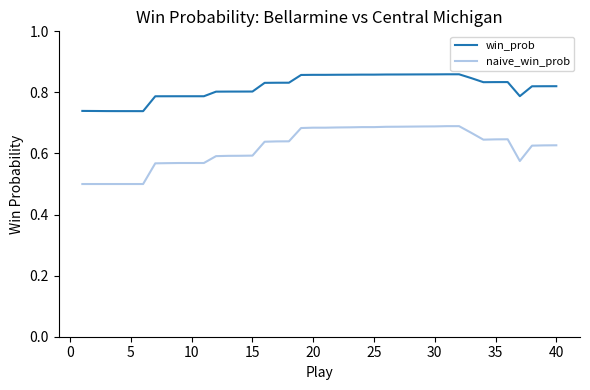

True or false: naive_win_prob and win_prob intersect in this chart.

False